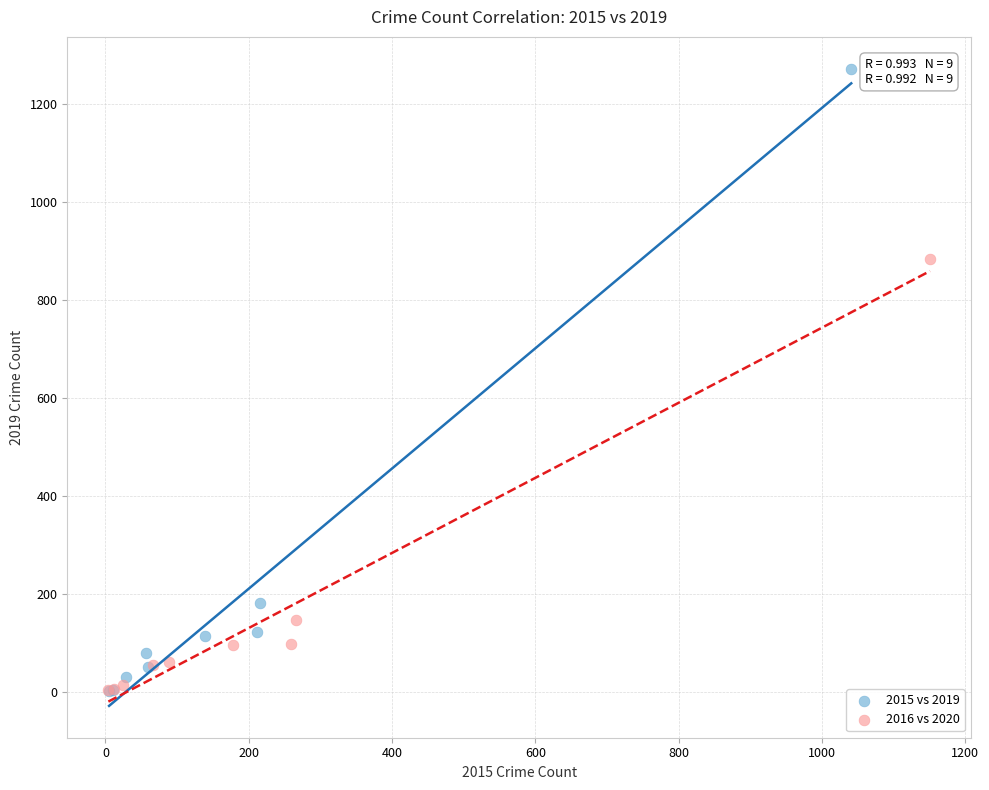

Which series reaches the maximum Y coordinate?

2015 vs 2019